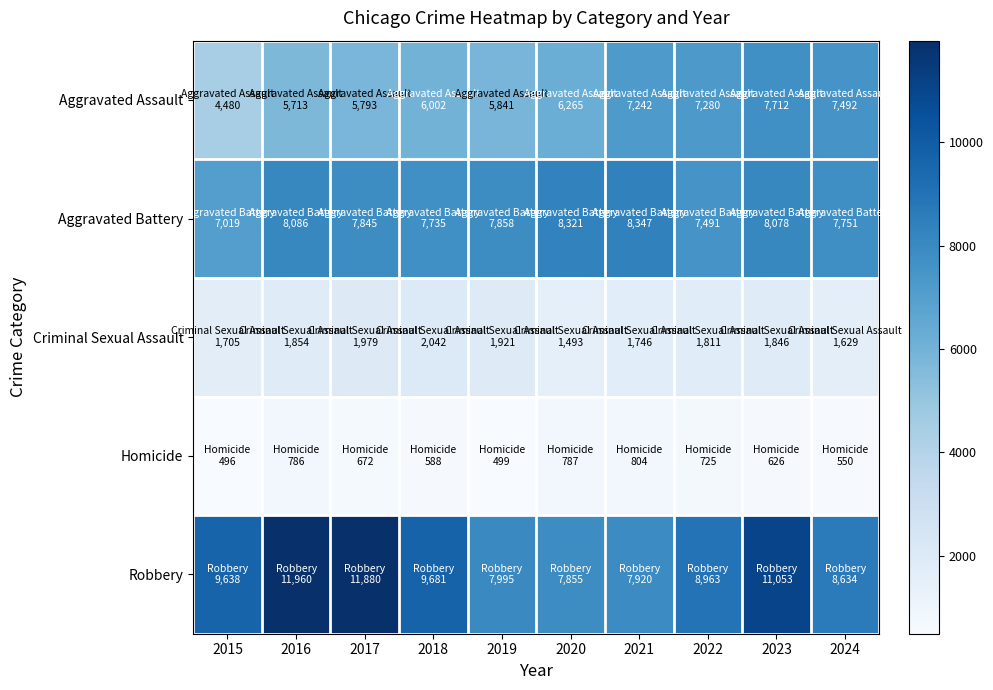

Rank the series at 2021 from highest to lowest value.

Aggravated Battery, Robbery, Aggravated Assault, Criminal Sexual Assault, Homicide